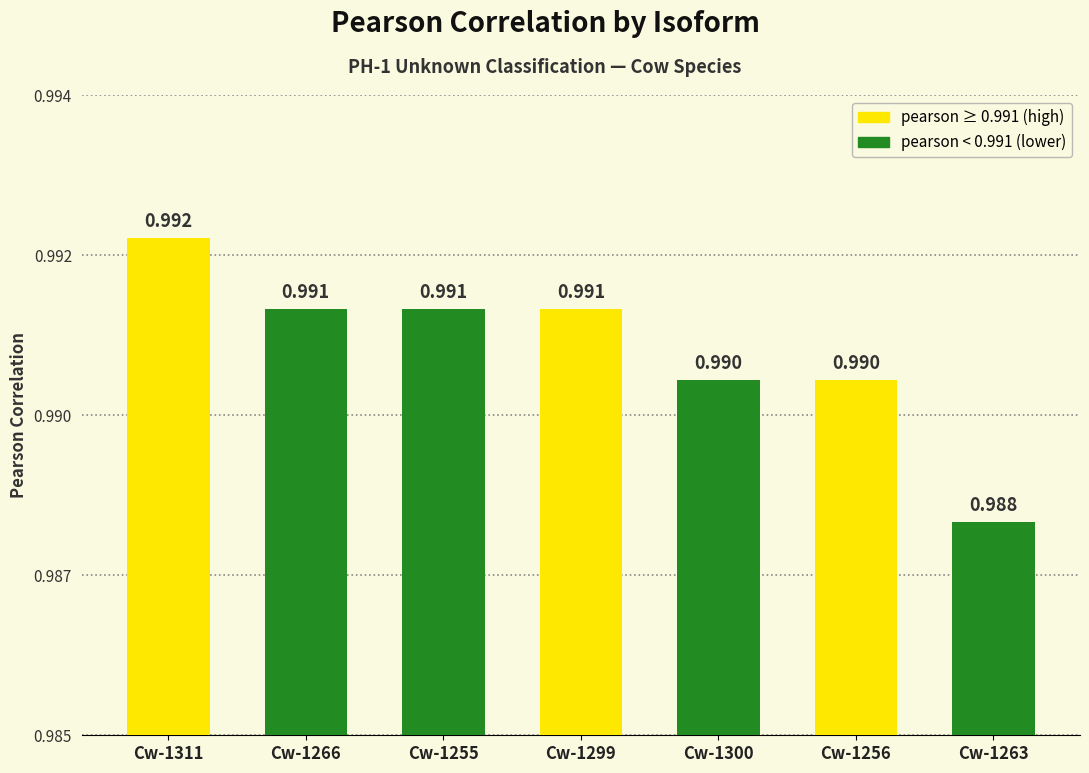

Is it true that the value at Cw-1266 is 1.5?

False